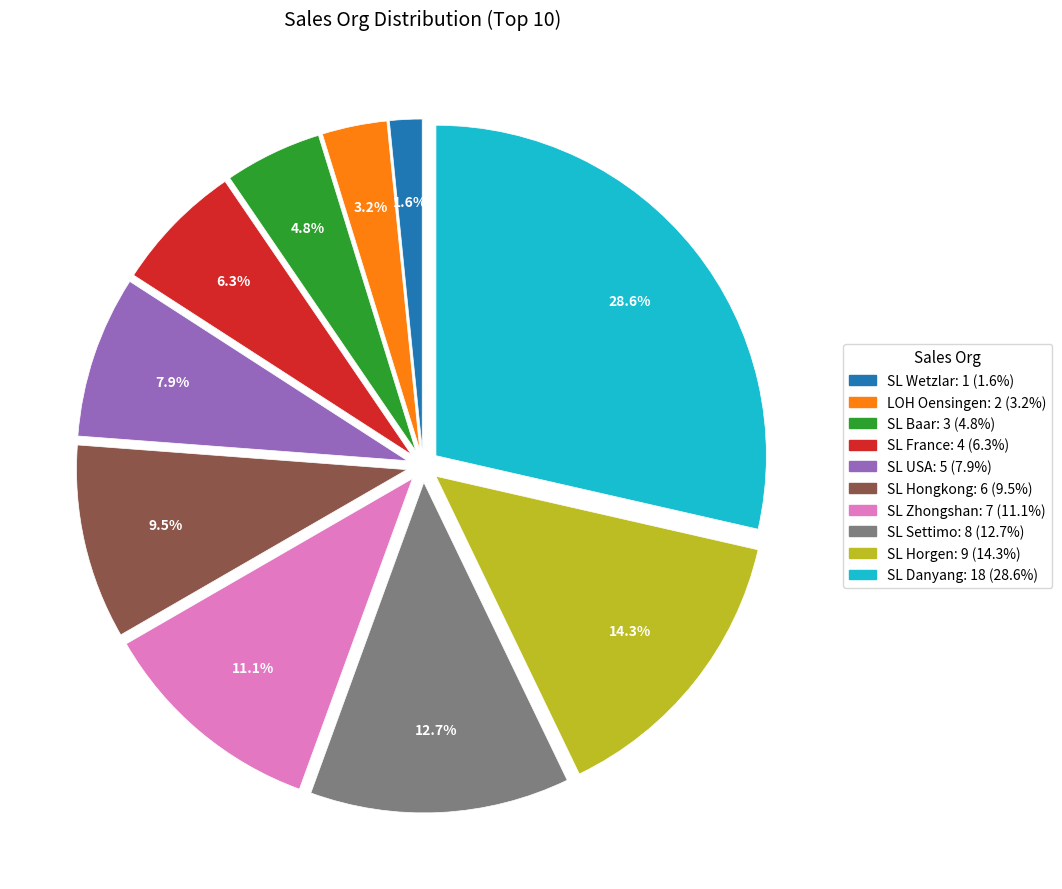

Approximately how many times larger is the value at SL Zhongshan compared to SL USA?

1.4